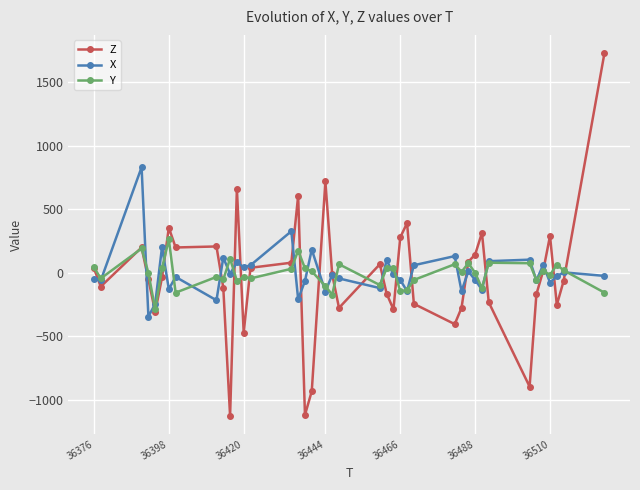

What is the value of the X point at the 32nd from the left?

-132